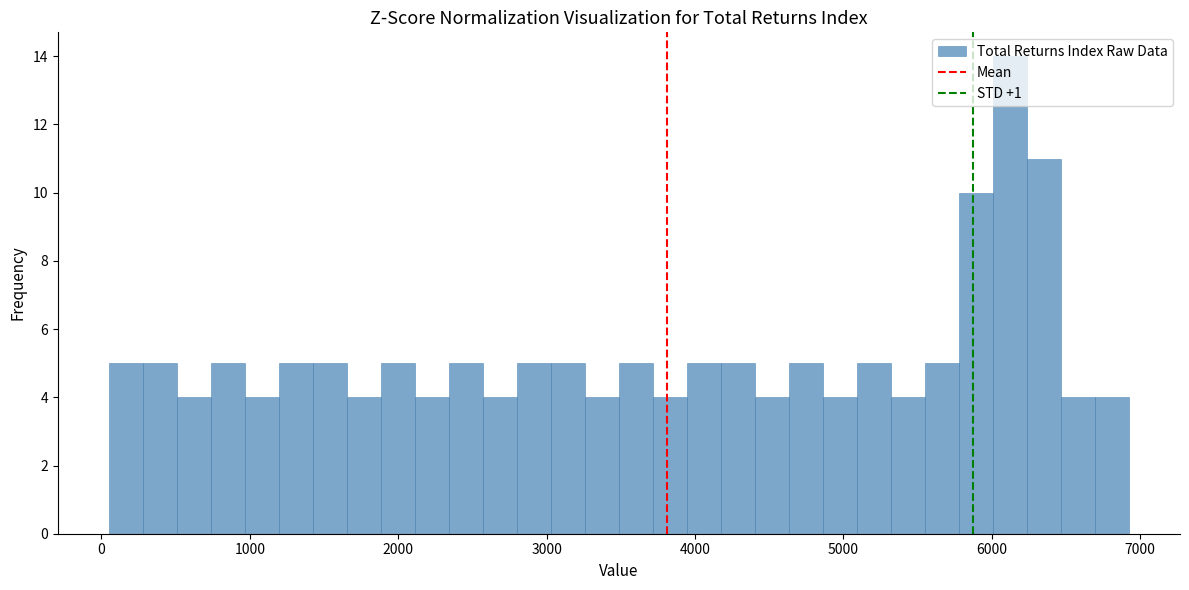

Around what value on the x-axis is the tallest bar? Give the approximate position of its centre, as read against the axis.

6100